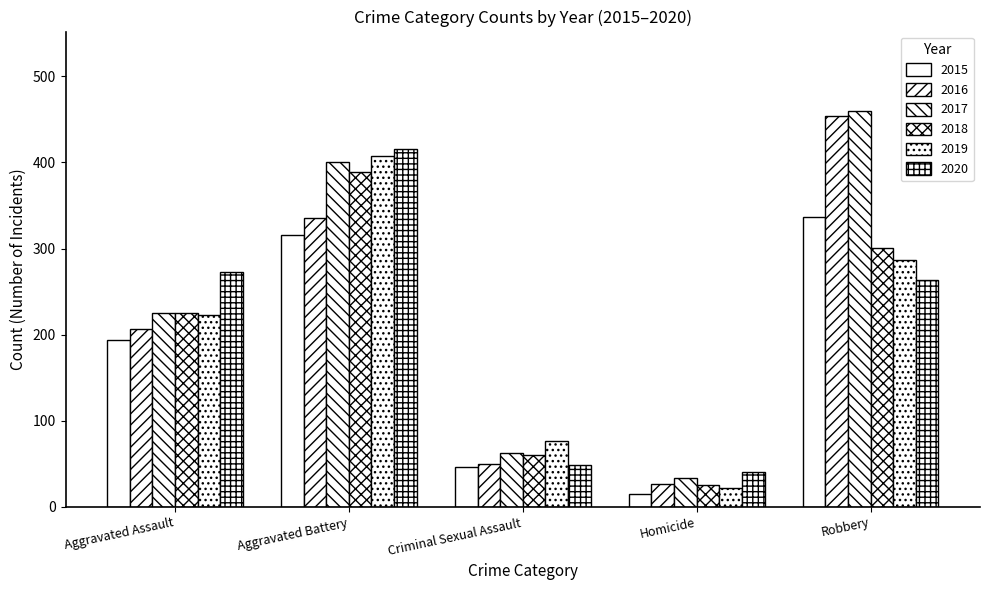

Is the value of 2015 at Homicide greater than the value of 2019 at Criminal Sexual Assault?

No